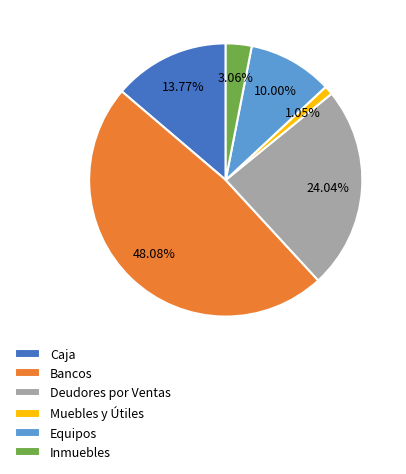

Is it true that Equipos is 10% of the pie?

True